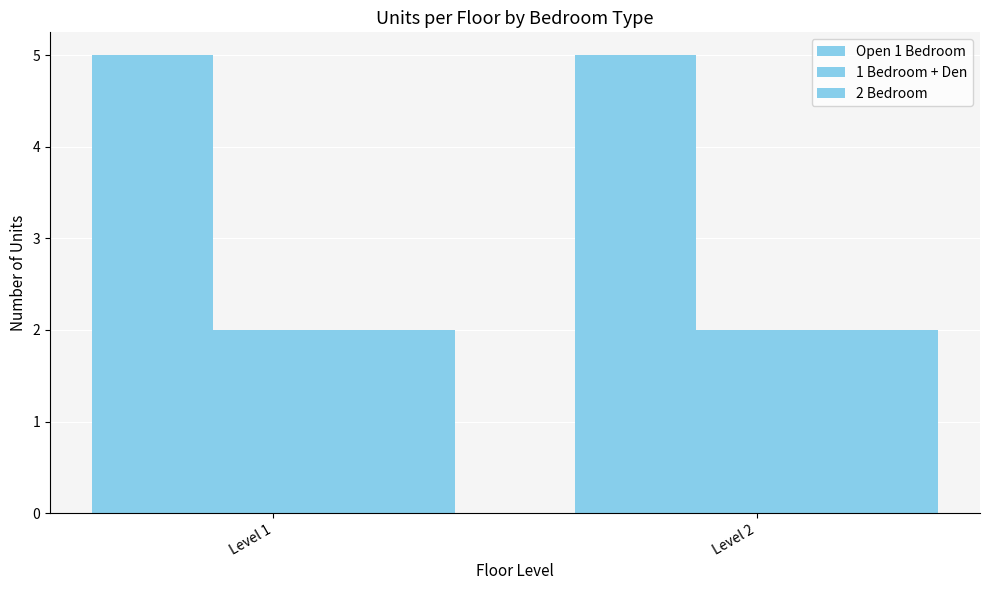

How many bars are there in each group?

3